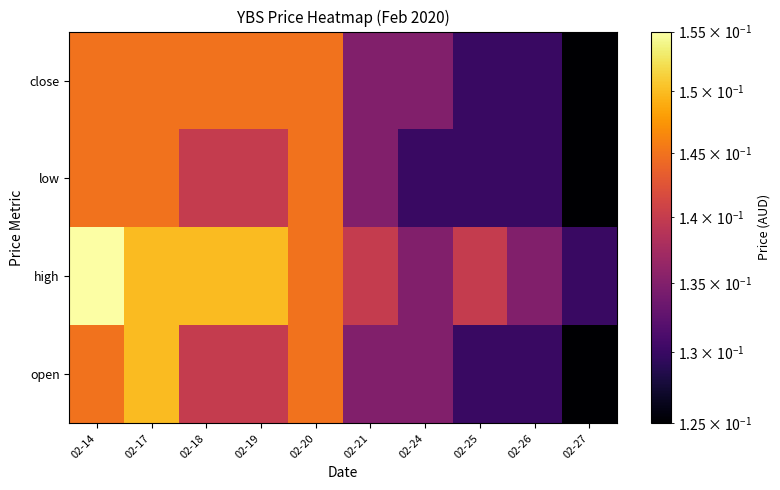

Reading left to right, transcribe all the data shown in this chart.

open: 02-14=0.1	02-17=0.1	02-18=0.1	02-19=0.1	02-20=0.1	02-21=0.1	02-24=0.1	02-25=0.1	02-26=0.1	02-27=0.1
high: 02-14=0.2	02-17=0.1	02-18=0.1	02-19=0.1	02-20=0.1	02-21=0.1	02-24=0.1	02-25=0.1	02-26=0.1	02-27=0.1
low: 02-14=0.1	02-17=0.1	02-18=0.1	02-19=0.1	02-20=0.1	02-21=0.1	02-24=0.1	02-25=0.1	02-26=0.1	02-27=0.1
close: 02-14=0.1	02-17=0.1	02-18=0.1	02-19=0.1	02-20=0.1	02-21=0.1	02-24=0.1	02-25=0.1	02-26=0.1	02-27=0.1